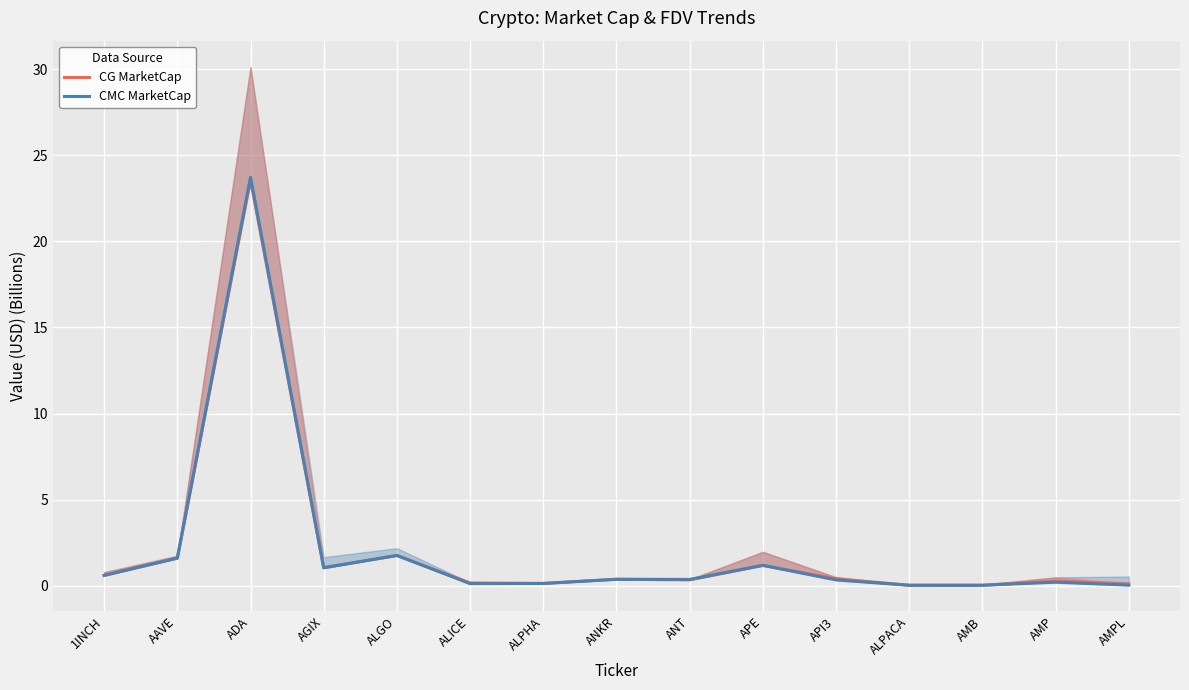

Is it true that CMC MarketCap equals 0.1 at ALPHA?

True